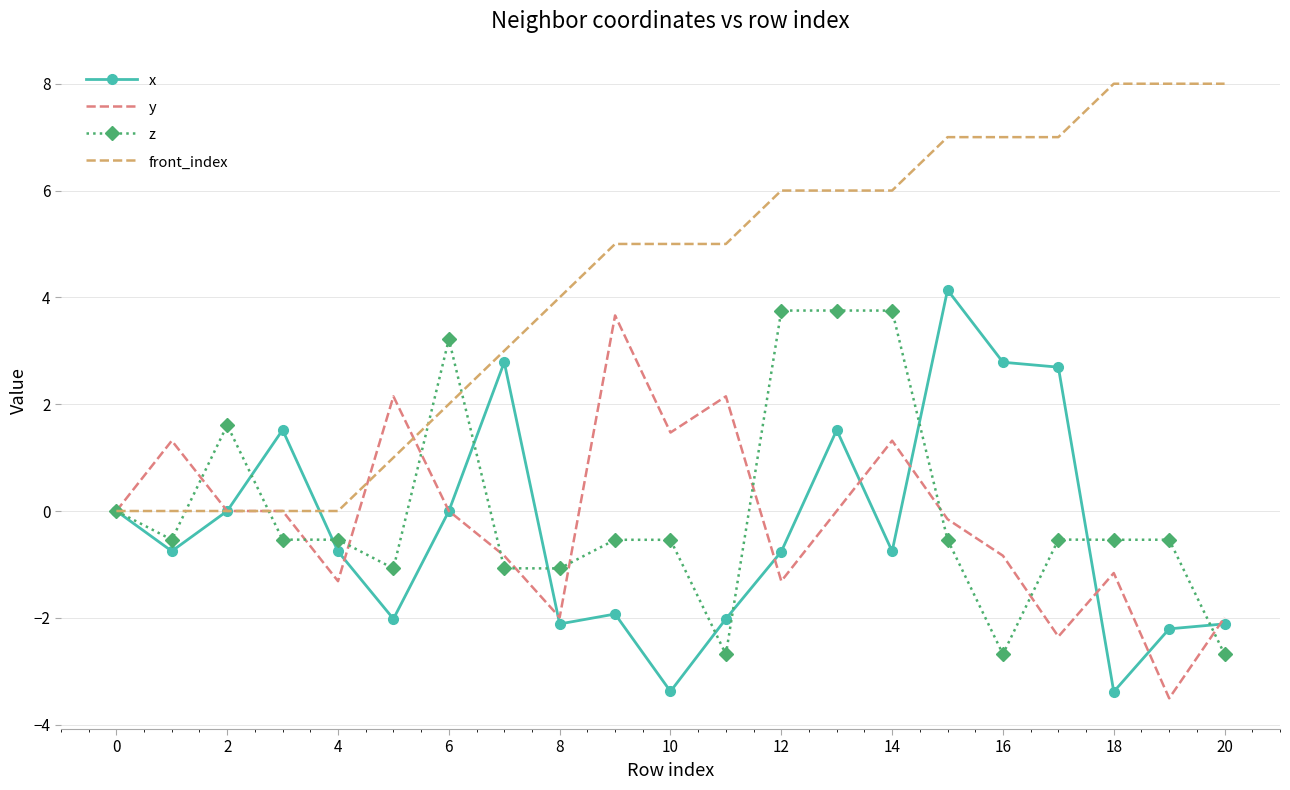

Which series has the largest total across all categories?

front_index